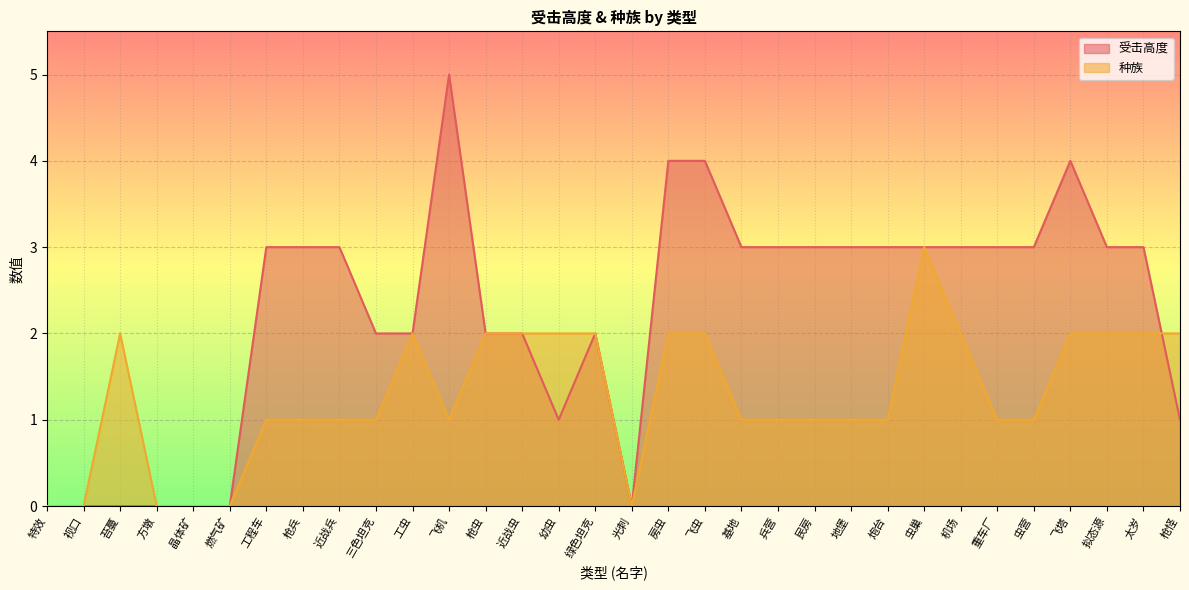

Rank the categories by 种族 value from lowest to highest.

特效, 视口, 方墩, 晶体矿, 燃气矿, 光刺, 工程车, 枪兵, 近战兵, 三色坦克, 飞机, 基地, 兵营, 民房, 地堡, 炮台, 重车厂, 虫营, 苔蔓, 工虫, 枪虫, 近战虫, 幼虫, 绿色坦克, 房虫, 飞虫, 机场, 飞塔, 拟态源, 太岁, 枪怪, 虫巢